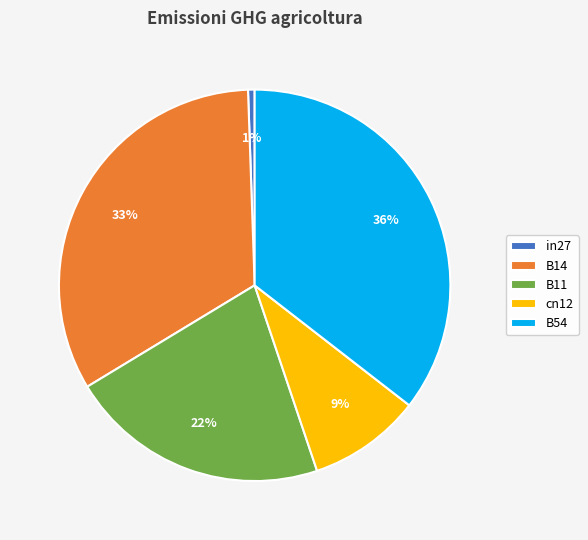

Is the sum of B14 and B11 greater than half?

Yes